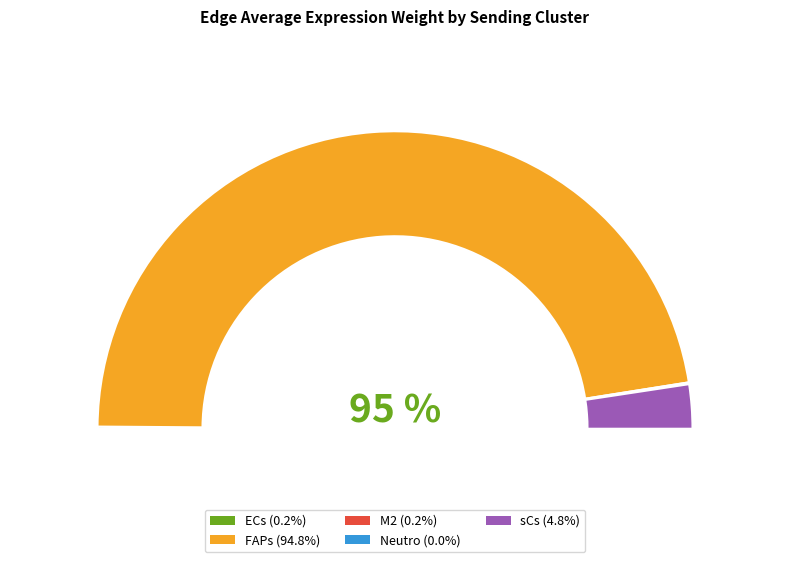

True or false: sCs accounts for 1% of the total.

False